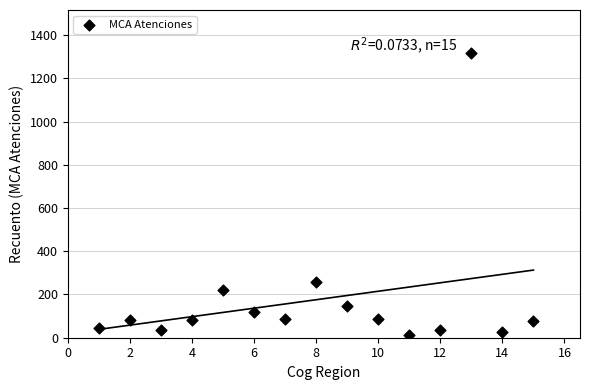

What is the range of X values (max minus min)?

14